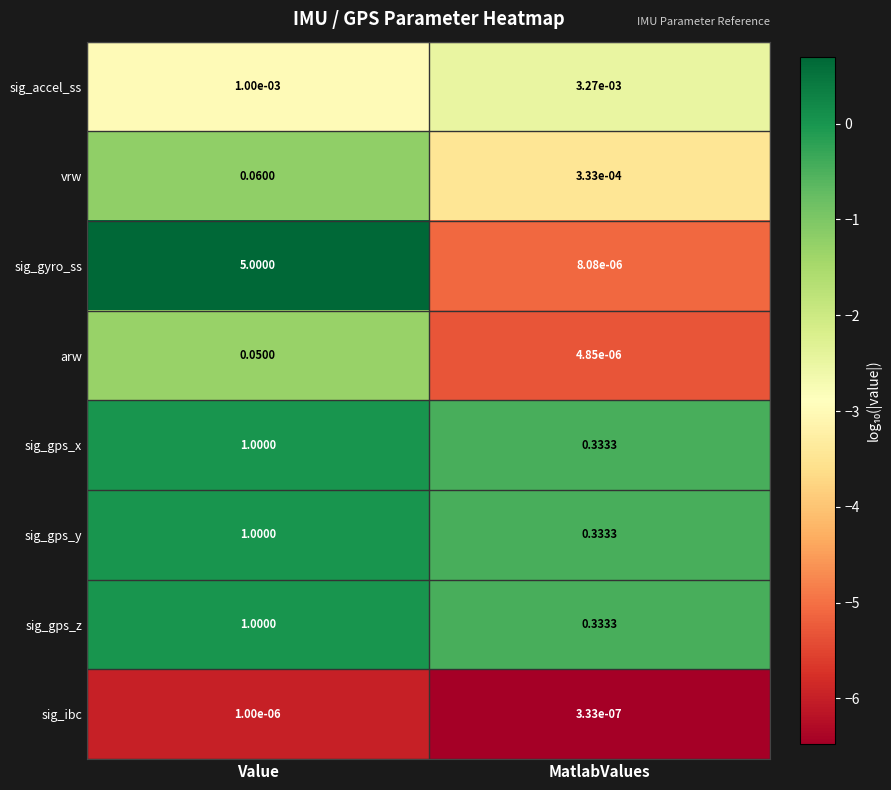

Rank the categories by sig_accel_ss value from highest to lowest.

MatlabValues, Value